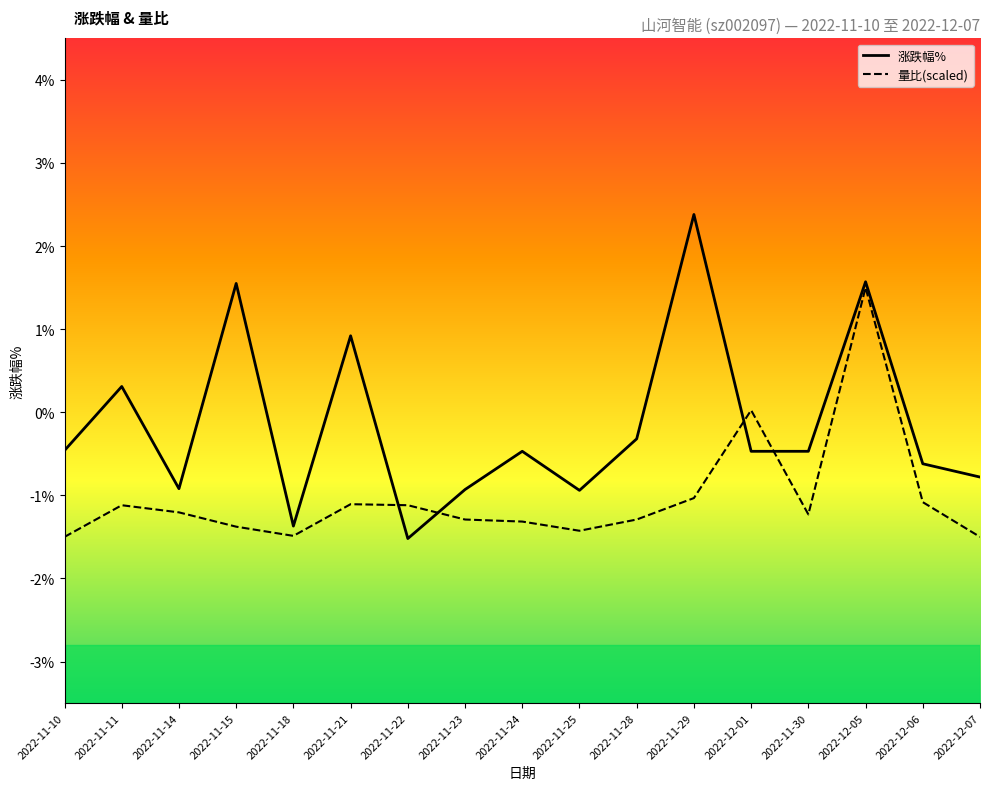

At which label does 涨跌幅% first exceed 0?

2022-11-11